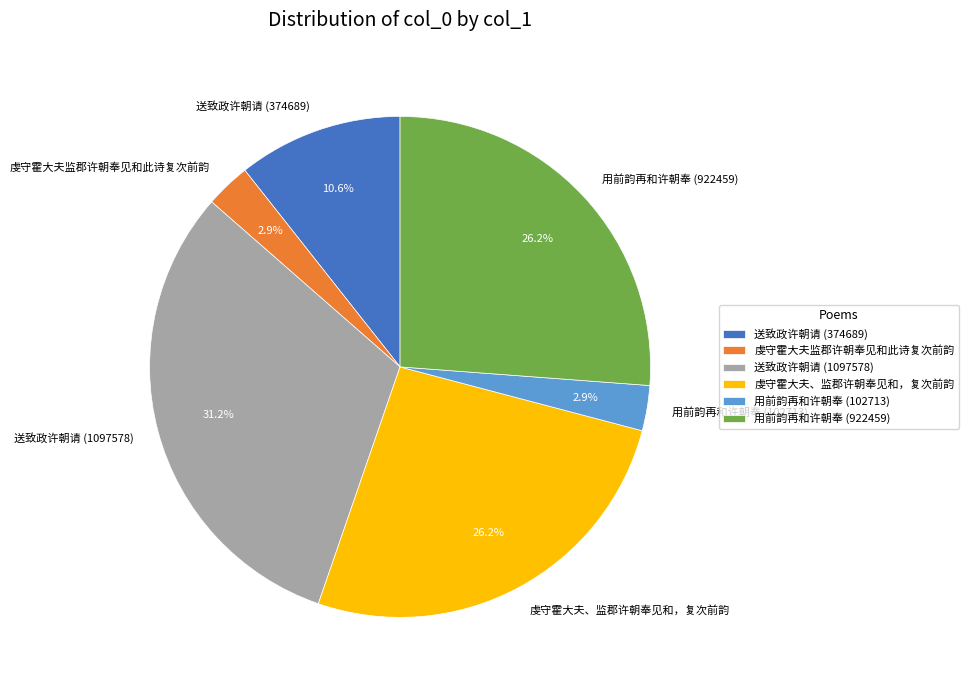

What is the largest slice in the pie chart?

送致政许朝请 (1097578)